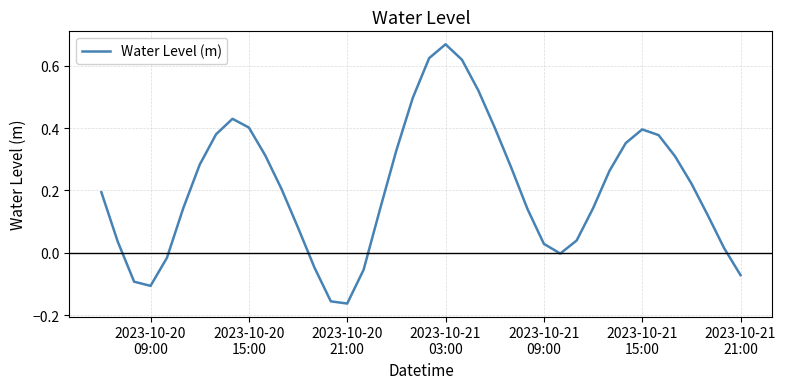

What is the difference between the maximum and minimum values?

0.8